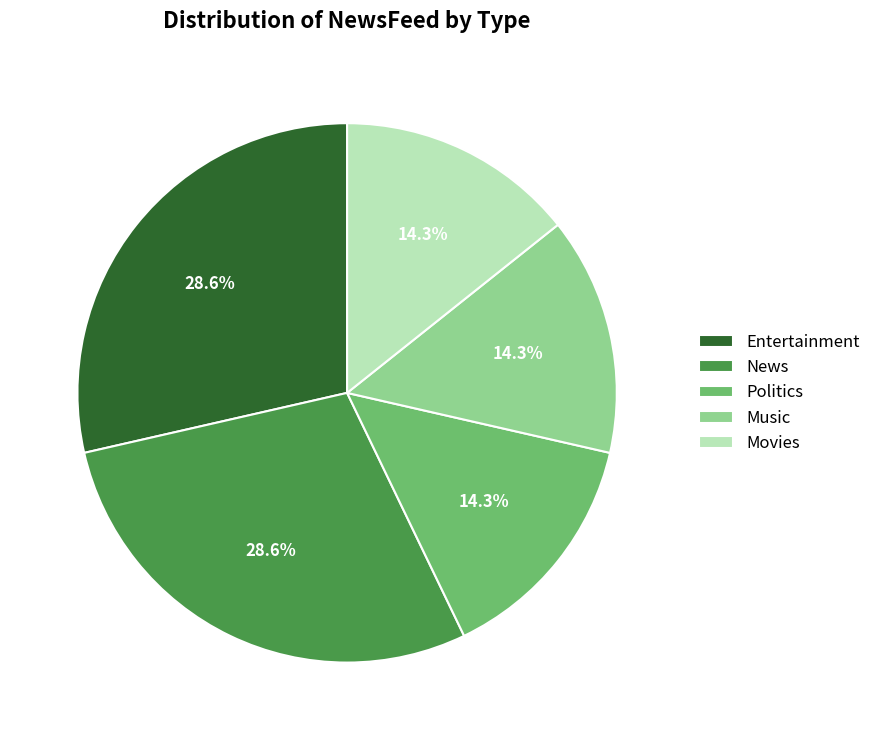

Count the number of slices in the pie.

5